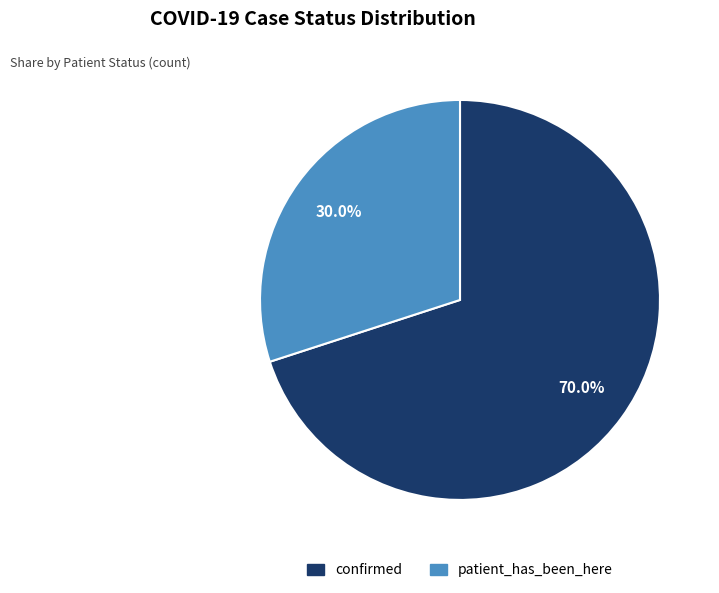

Between confirmed and patient_has_been_here, which is larger?

confirmed